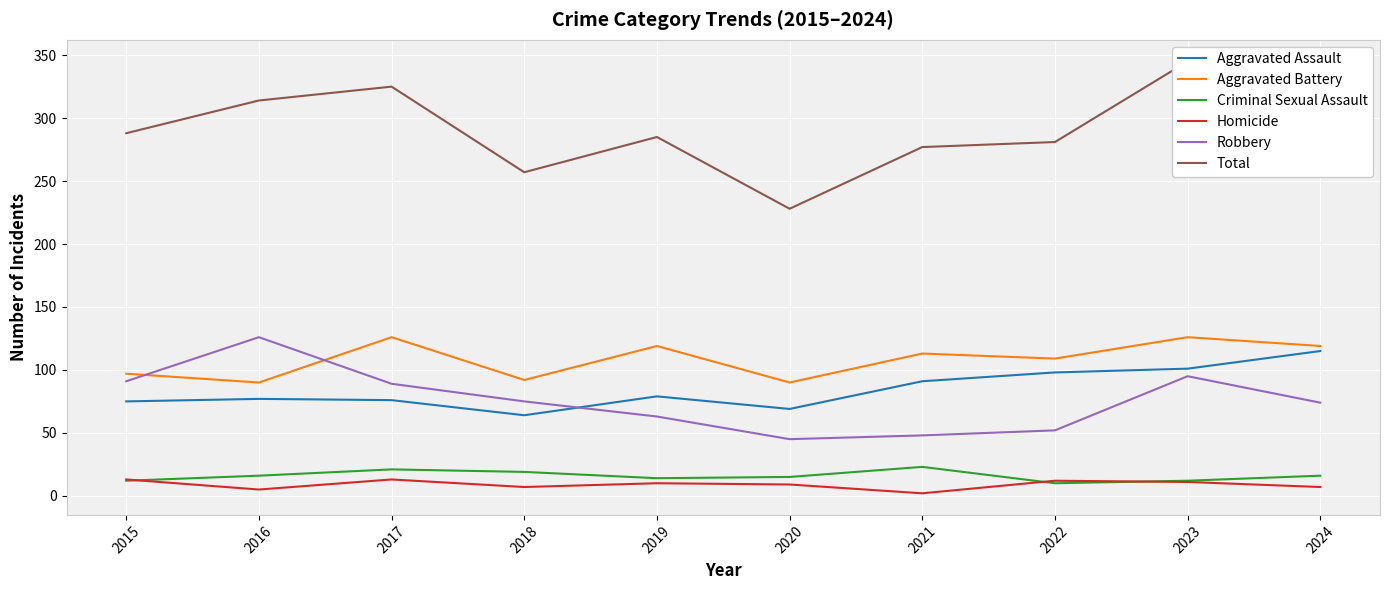

What is the lowest value of the Robbery series?

45